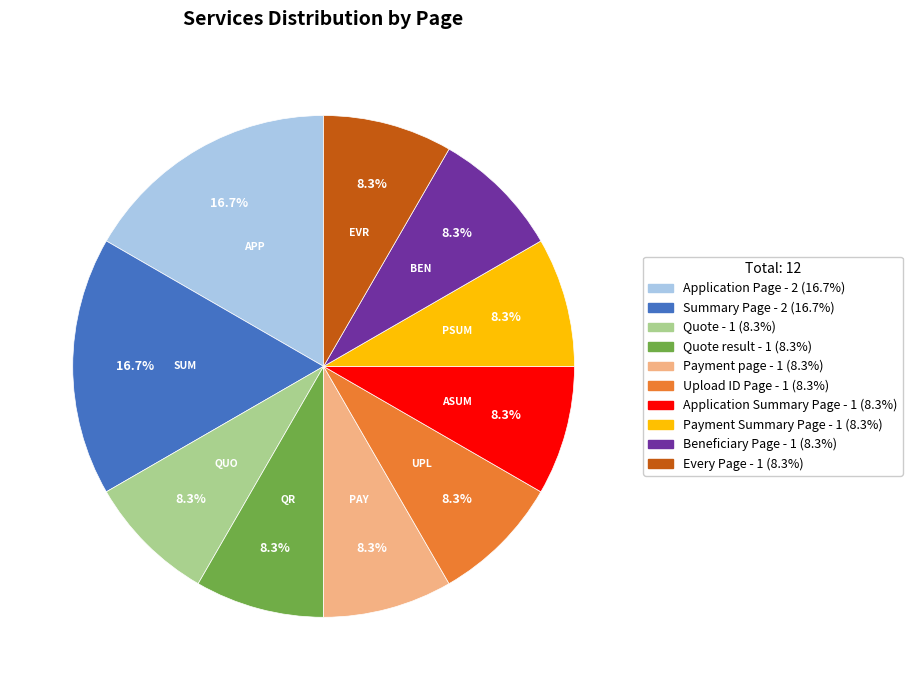

Is there any slice that represents more than half of the pie?

No